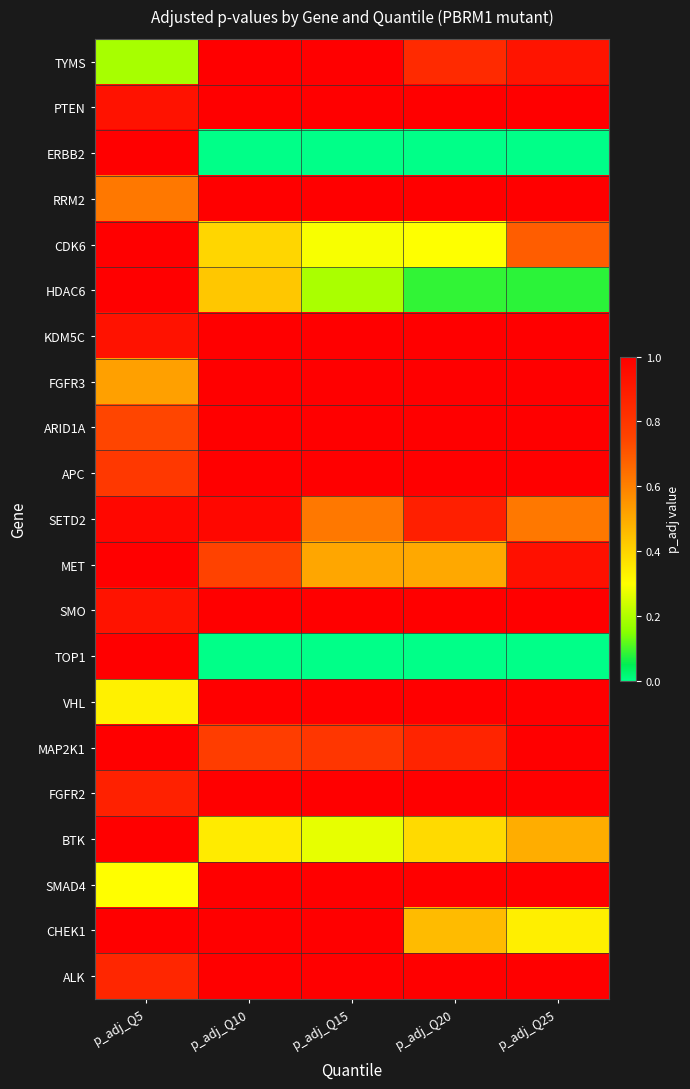

Reading left to right, transcribe all the data shown in this chart.

TYMS: p_adj_Q5=0.2	p_adj_Q10=1.0	p_adj_Q15=1.0	p_adj_Q20=0.8	p_adj_Q25=0.9
PTEN: p_adj_Q5=0.9	p_adj_Q10=1.0	p_adj_Q15=1.0	p_adj_Q20=1.0	p_adj_Q25=1.0
ERBB2: p_adj_Q5=1.0	p_adj_Q10=0.0	p_adj_Q15=0.0	p_adj_Q20=0.0	p_adj_Q25=0.0
RRM2: p_adj_Q5=0.6	p_adj_Q10=1.0	p_adj_Q15=1.0	p_adj_Q20=1.0	p_adj_Q25=1.0
CDK6: p_adj_Q5=1.0	p_adj_Q10=0.4	p_adj_Q15=0.3	p_adj_Q20=0.3	p_adj_Q25=0.7
HDAC6: p_adj_Q5=1.0	p_adj_Q10=0.4	p_adj_Q15=0.2	p_adj_Q20=0.1	p_adj_Q25=0.1
KDM5C: p_adj_Q5=0.9	p_adj_Q10=1.0	p_adj_Q15=1.0	p_adj_Q20=1.0	p_adj_Q25=1.0
FGFR3: p_adj_Q5=0.5	p_adj_Q10=1.0	p_adj_Q15=1.0	p_adj_Q20=1.0	p_adj_Q25=1.0
ARID1A: p_adj_Q5=0.7	p_adj_Q10=1.0	p_adj_Q15=1.0	p_adj_Q20=1.0	p_adj_Q25=1.0
APC: p_adj_Q5=0.8	p_adj_Q10=1.0	p_adj_Q15=1.0	p_adj_Q20=1.0	p_adj_Q25=1.0
SETD2: p_adj_Q5=1.0	p_adj_Q10=1.0	p_adj_Q15=0.6	p_adj_Q20=0.9	p_adj_Q25=0.6
MET: p_adj_Q5=1.0	p_adj_Q10=0.8	p_adj_Q15=0.5	p_adj_Q20=0.5	p_adj_Q25=0.9
SMO: p_adj_Q5=0.9	p_adj_Q10=1.0	p_adj_Q15=1.0	p_adj_Q20=1.0	p_adj_Q25=1.0
TOP1: p_adj_Q5=1.0	p_adj_Q10=0.0	p_adj_Q15=0.0	p_adj_Q20=0.0	p_adj_Q25=0.0
VHL: p_adj_Q5=0.3	p_adj_Q10=1.0	p_adj_Q15=1.0	p_adj_Q20=1.0	p_adj_Q25=1.0
MAP2K1: p_adj_Q5=1.0	p_adj_Q10=0.8	p_adj_Q15=0.8	p_adj_Q20=0.9	p_adj_Q25=1.0
FGFR2: p_adj_Q5=0.9	p_adj_Q10=1.0	p_adj_Q15=1.0	p_adj_Q20=1.0	p_adj_Q25=1.0
BTK: p_adj_Q5=1.0	p_adj_Q10=0.3	p_adj_Q15=0.3	p_adj_Q20=0.4	p_adj_Q25=0.5
SMAD4: p_adj_Q5=0.3	p_adj_Q10=1.0	p_adj_Q15=1.0	p_adj_Q20=1.0	p_adj_Q25=1.0
CHEK1: p_adj_Q5=1.0	p_adj_Q10=1.0	p_adj_Q15=1.0	p_adj_Q20=0.5	p_adj_Q25=0.3
ALK: p_adj_Q5=0.9	p_adj_Q10=1.0	p_adj_Q15=1.0	p_adj_Q20=1.0	p_adj_Q25=1.0